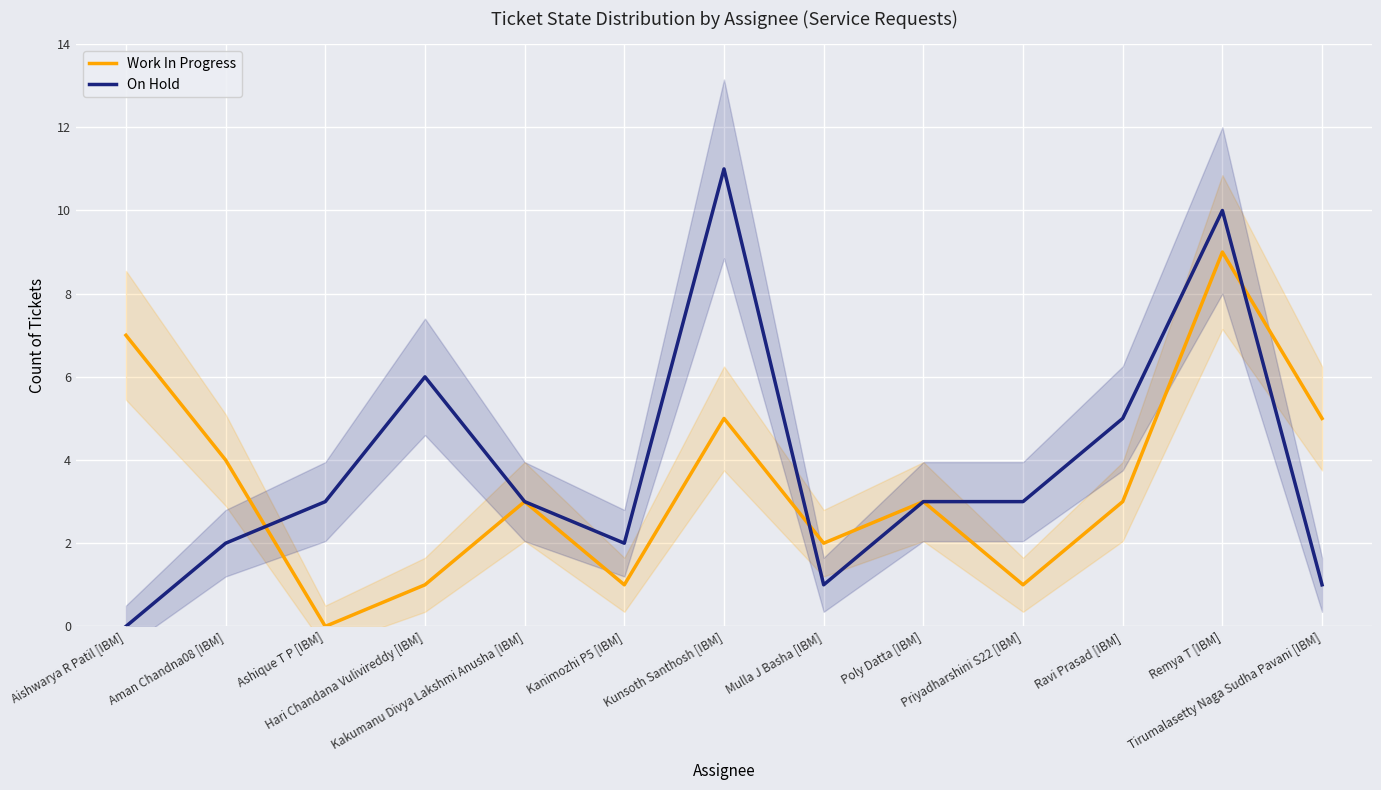

List the labels in order of Work In Progress value, smallest first.

Ashique T P [IBM], Hari Chandana Vulivireddy [IBM], Kanimozhi P5 [IBM], Priyadharshini S22 [IBM], Mulla J Basha [IBM], Kakumanu Divya Lakshmi Anusha [IBM], Poly Datta [IBM], Ravi Prasad [IBM], Aman Chandna08 [IBM], Kunsoth Santhosh [IBM], Tirumalasetty Naga Sudha Pavani [IBM], Aishwarya R Patil [IBM], Remya T [IBM]